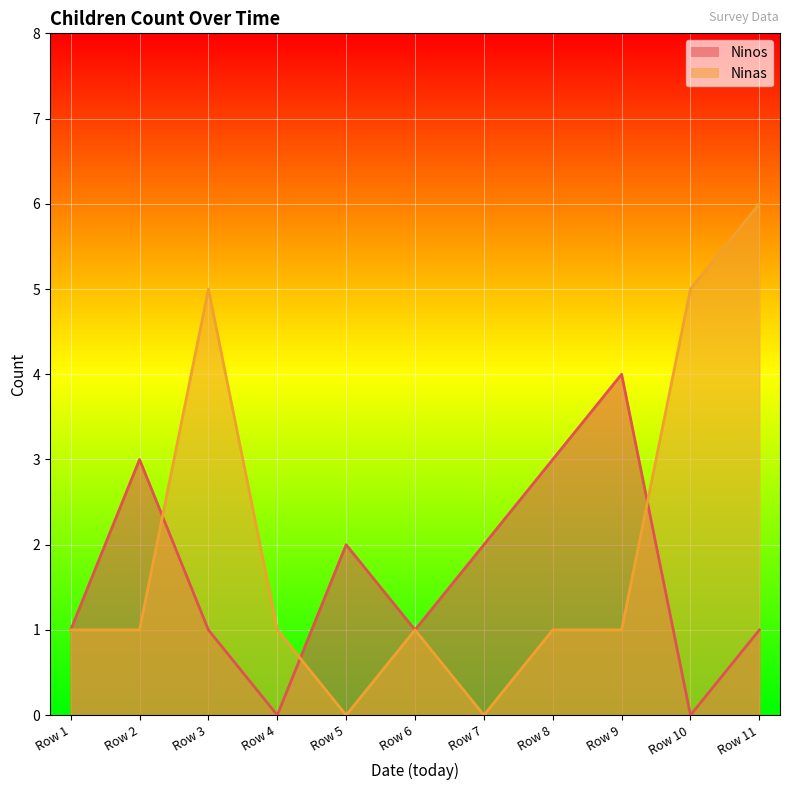

Which series has the largest range (max minus min)?

Ninas